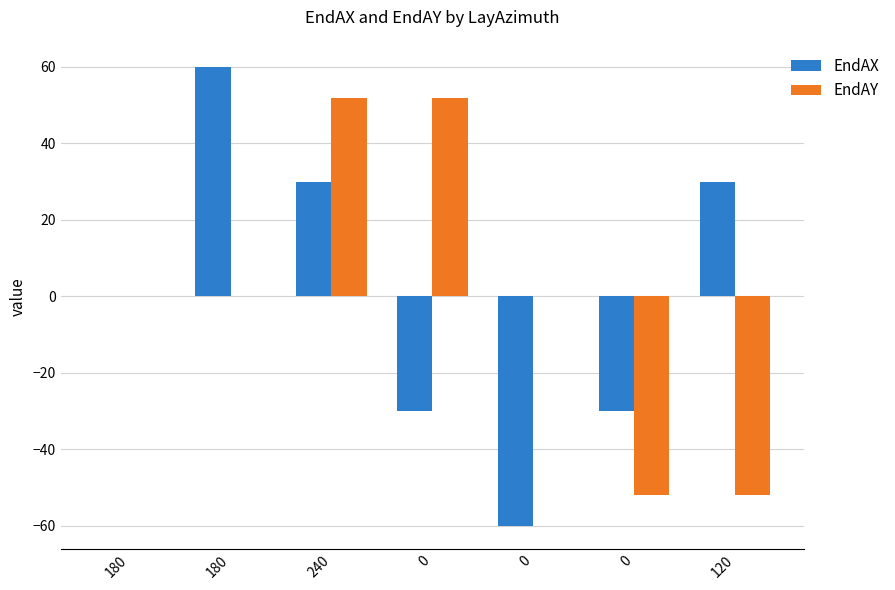

How many series are shown in this chart?

2